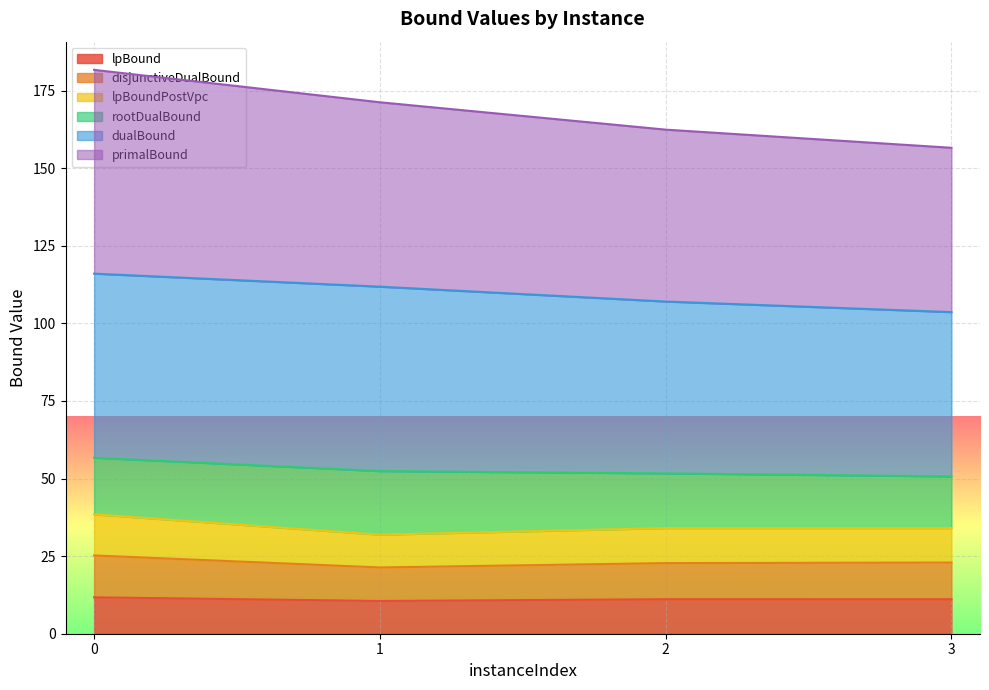

What is the minimum value for lpBound?

10.5